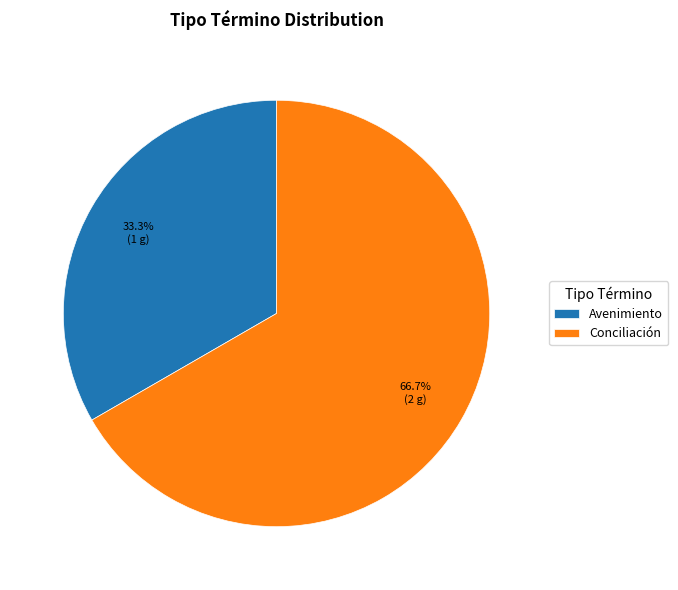

What percentage is NOT represented by Conciliación?

33.3%